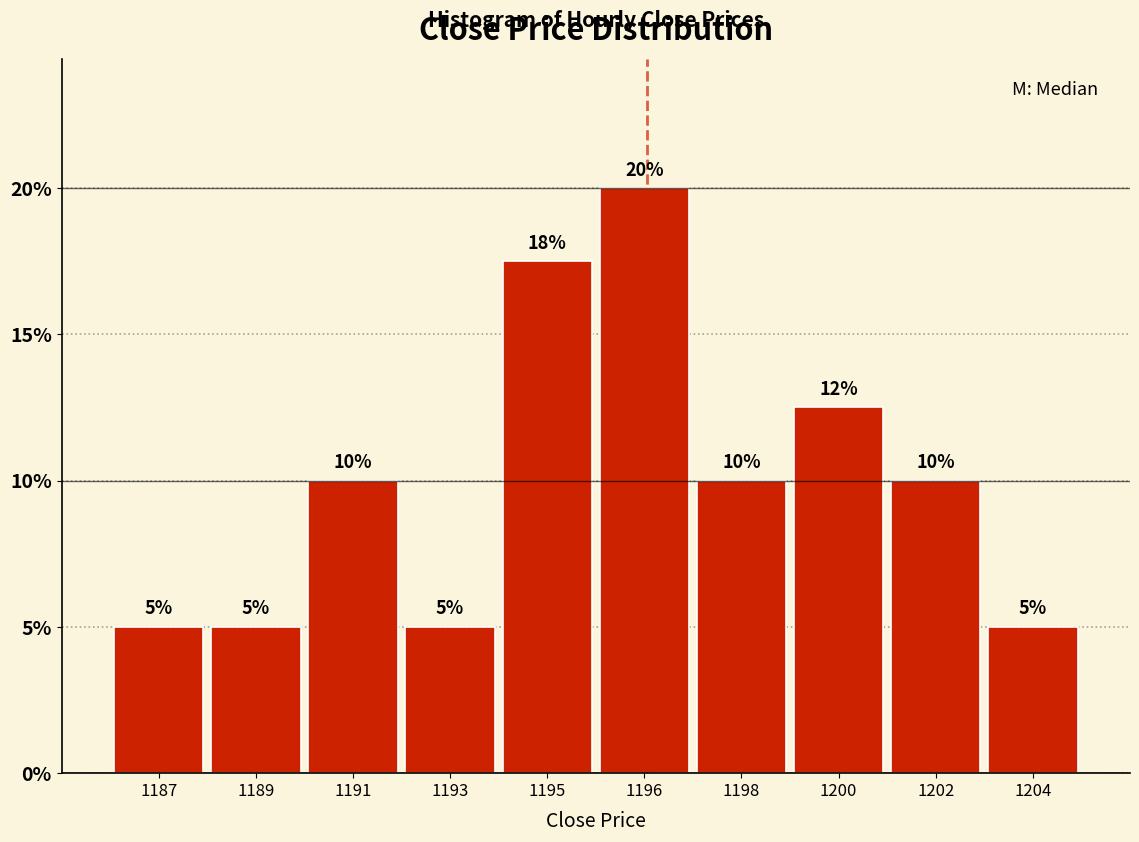

What is the value of the 8th bar from the left?

12.5